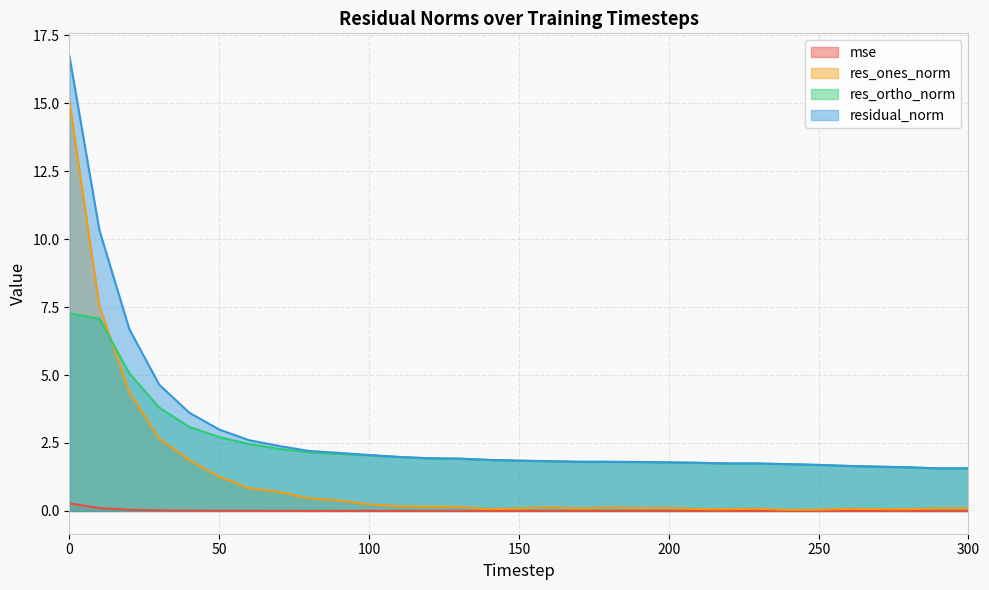

Where is the first local minimum for res_ortho_norm?

290